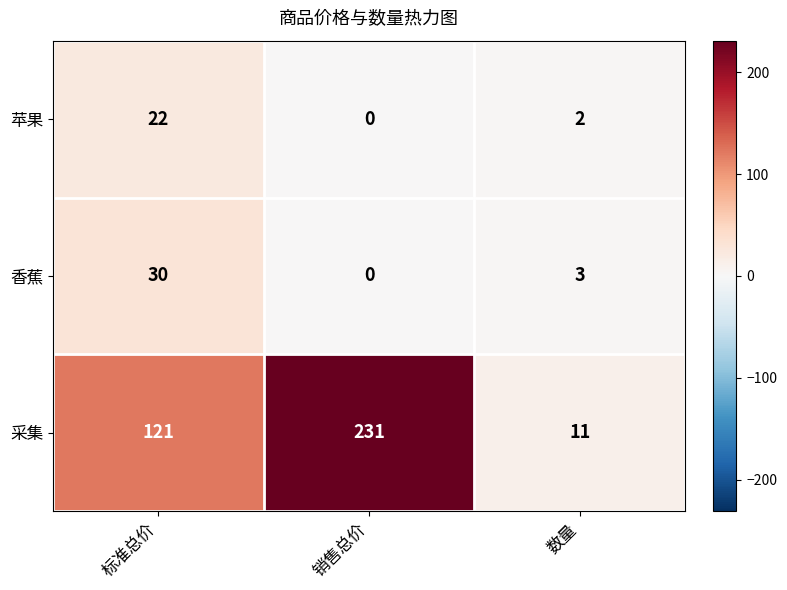

How many series are shown in this chart?

3